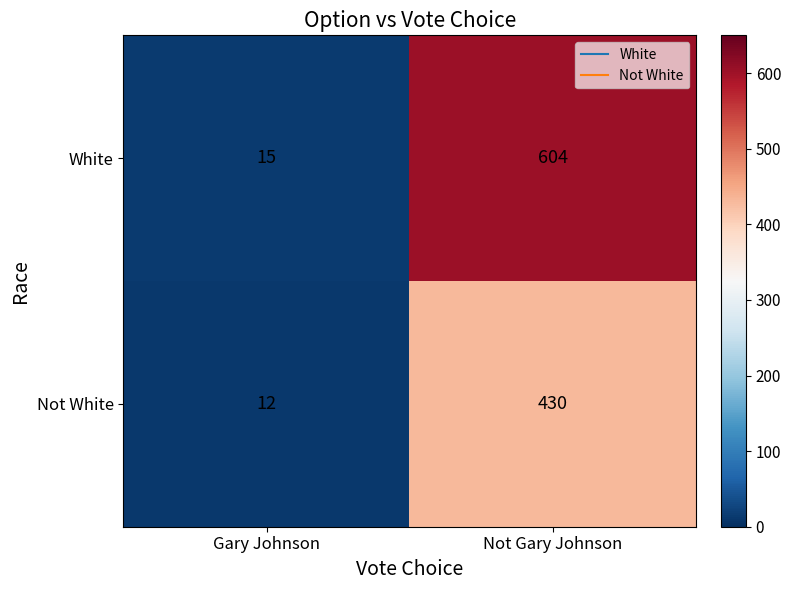

Reading left to right, what are all the values shown in this chart?

White: 15	604
Not White: 12	430